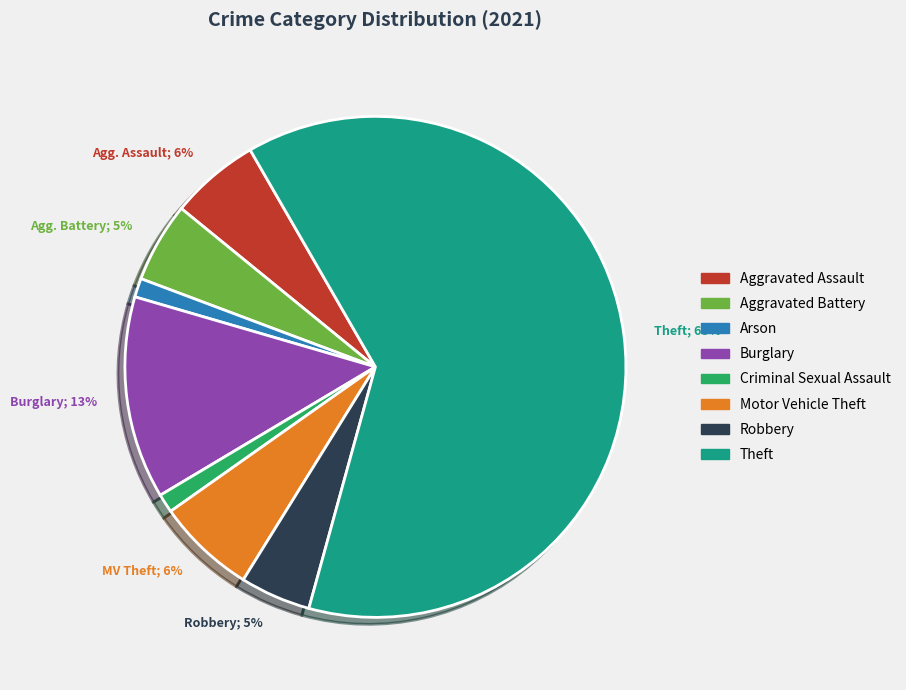

Is there any slice that represents more than half of the pie?

Yes